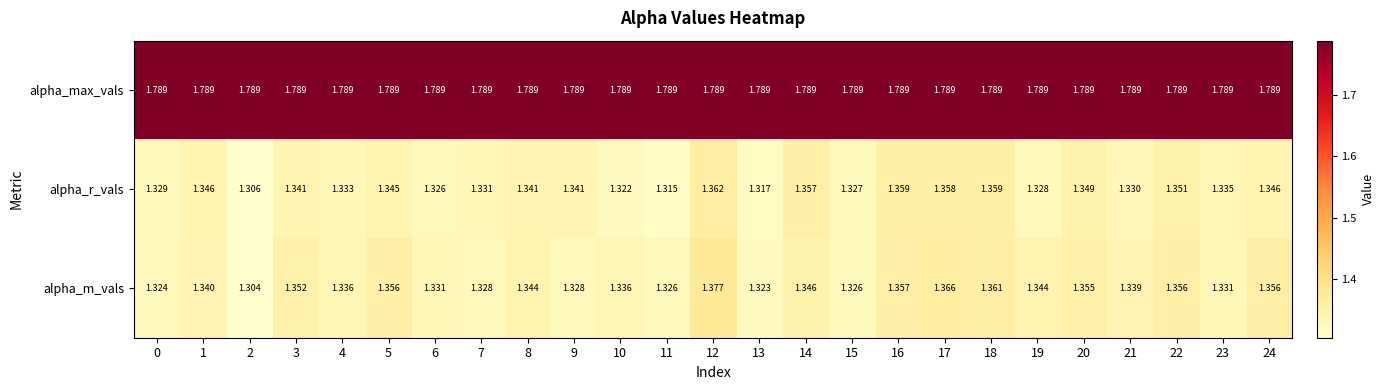

Which series has the widest spread of values?

alpha_m_vals